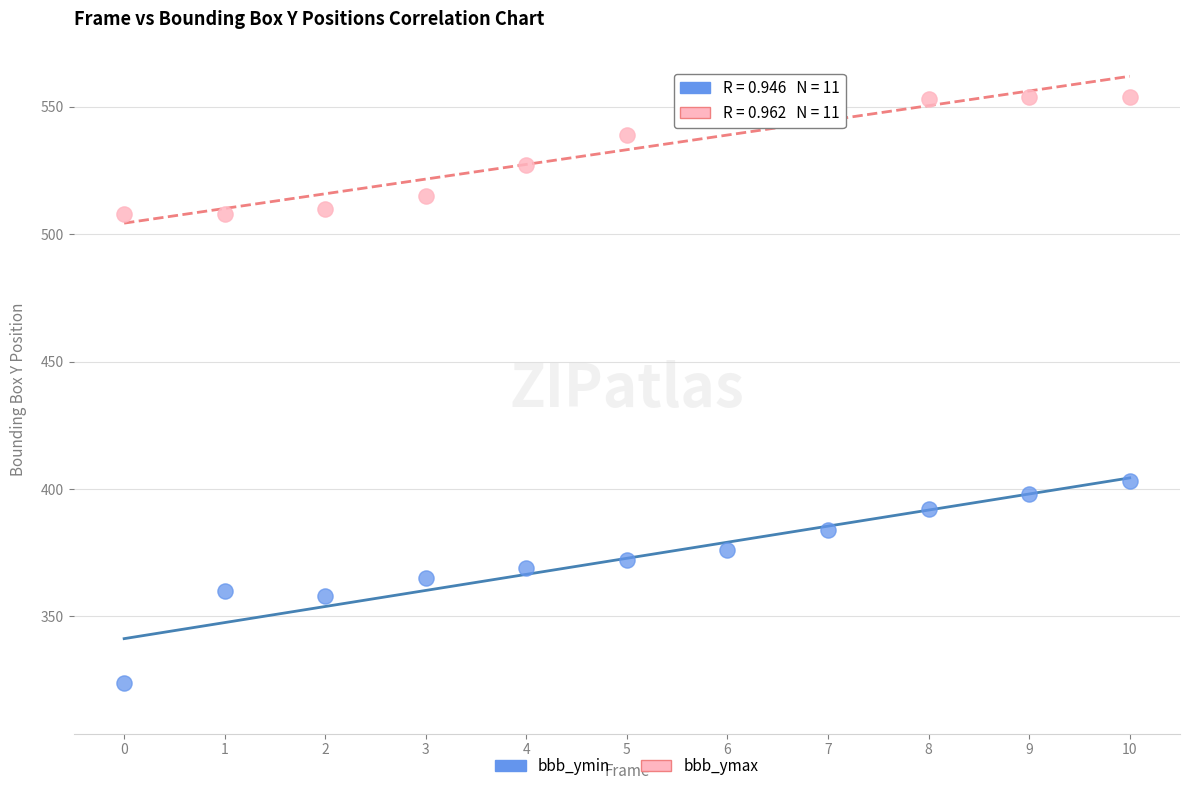

Which series has the largest Y range (max minus min)?

bbb_ymin